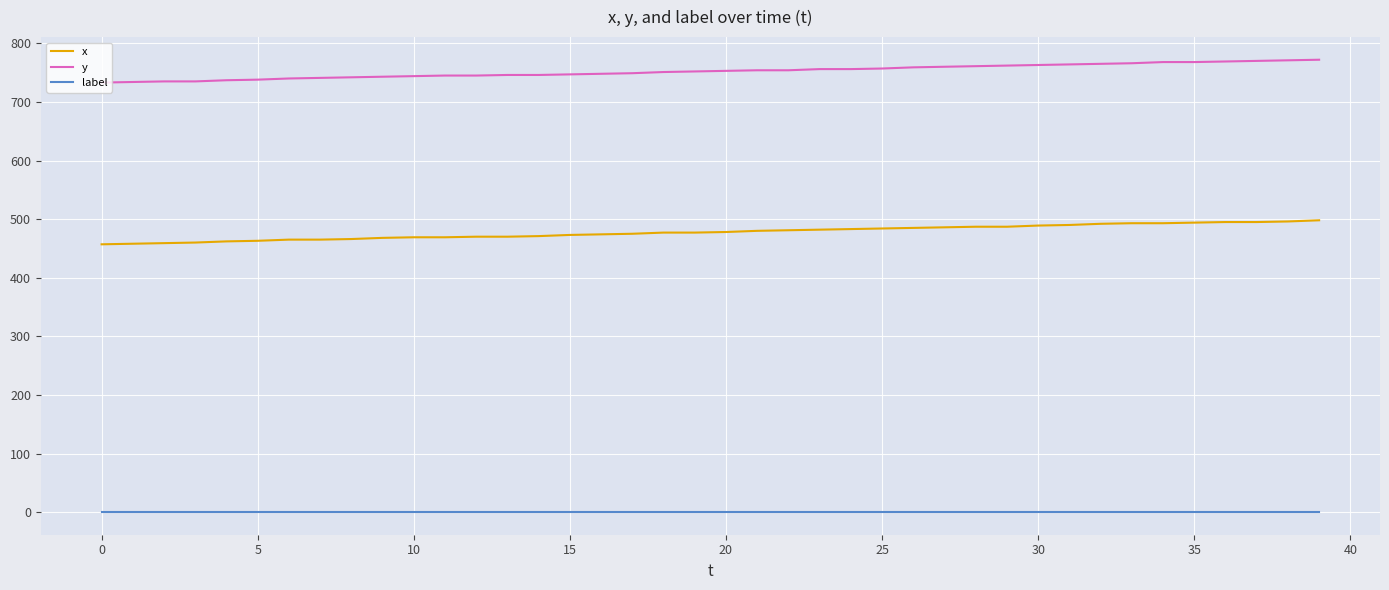

How many distinct data groups are displayed?

3